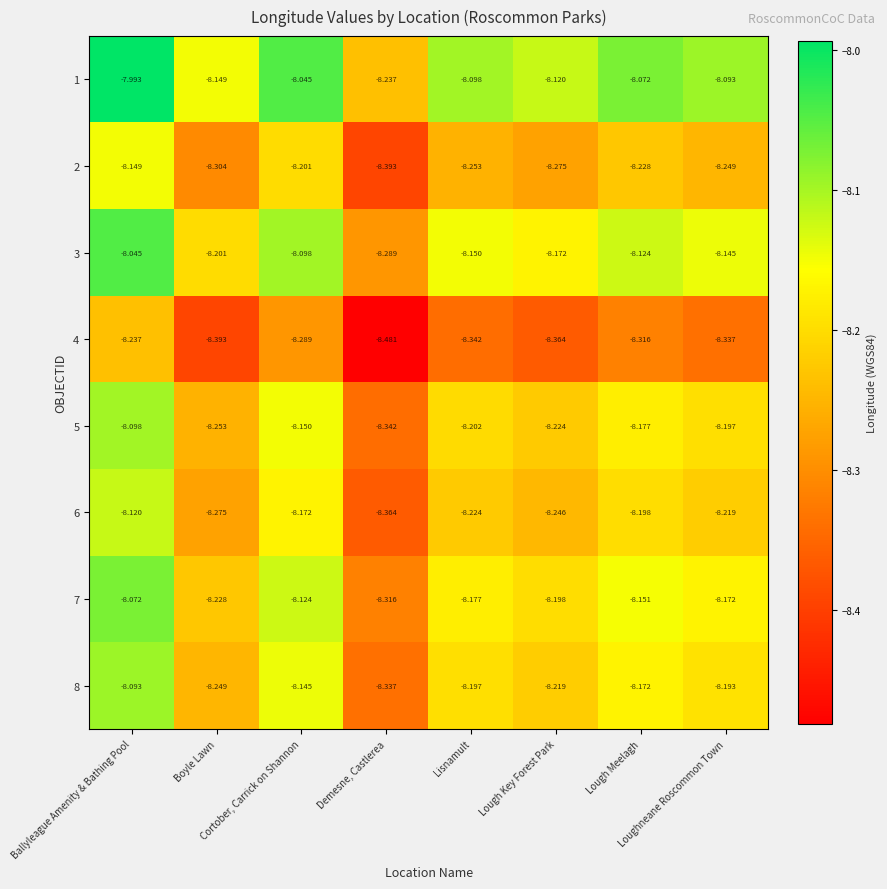

What is the spread (max minus min) of values at Lisnamult?

0.2